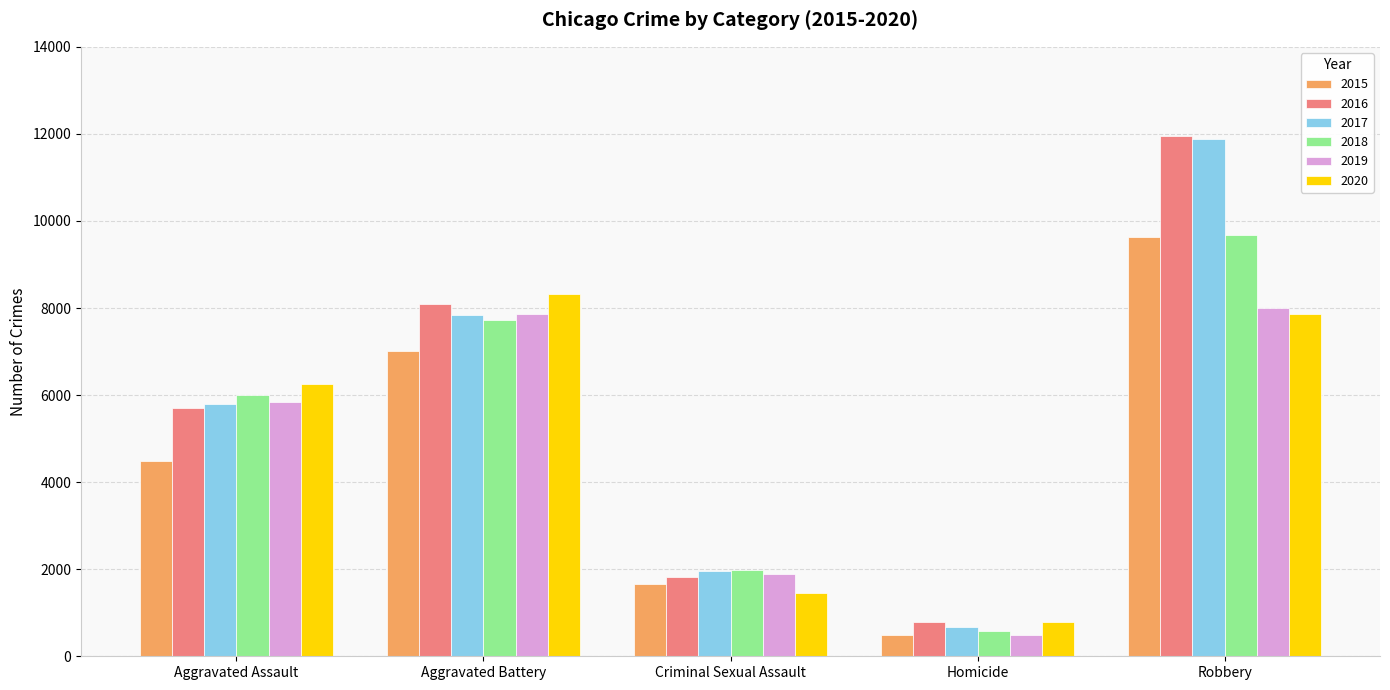

At which category is the sum across all series the highest?

Robbery